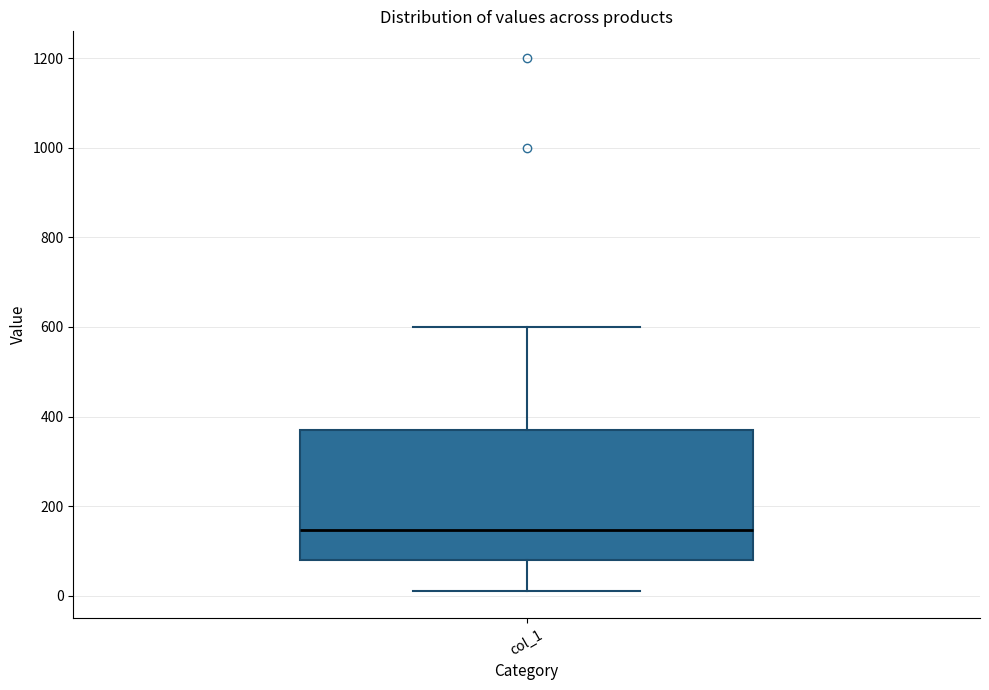

Where does the median line of the box for col_1 sit on the y-axis? The values are not printed on the chart, so give them approximately, as read against the axis.

140